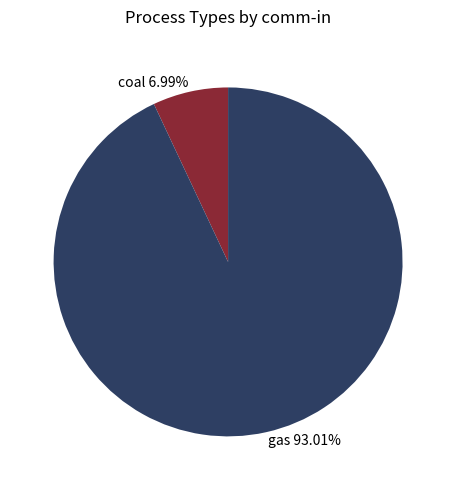

How much of the chart is everything except coal?

93.0%